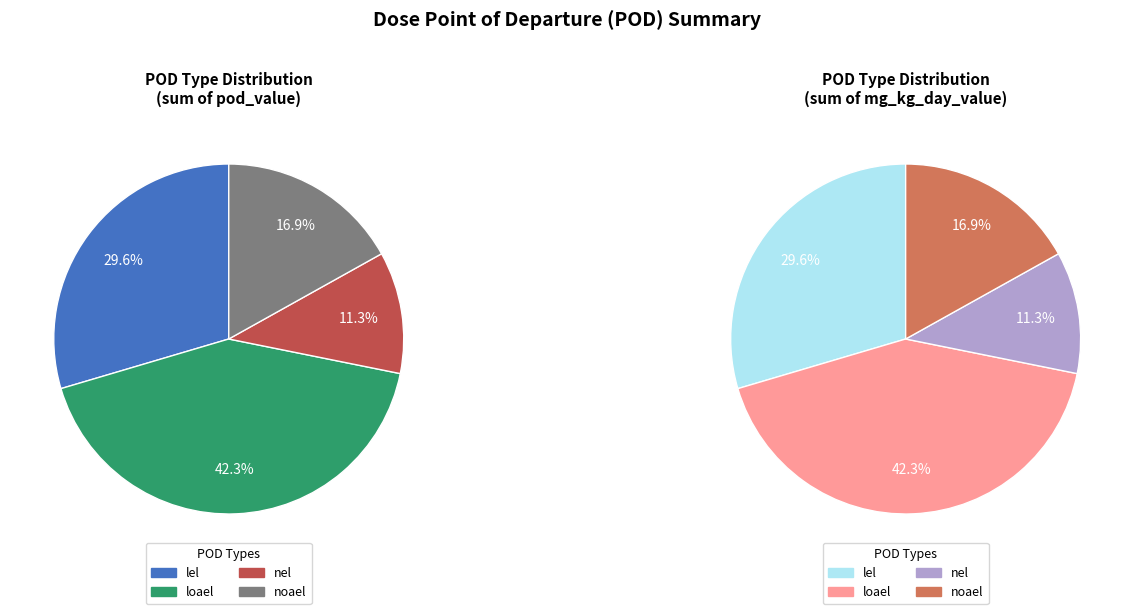

Is it true that loael is 44% of the pie?

False